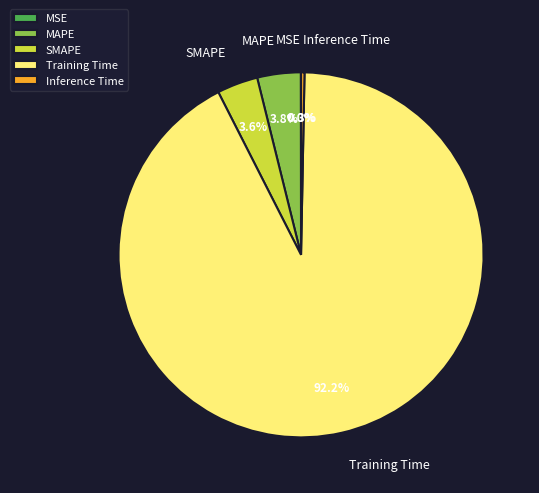

Which slice is the largest?

Training Time